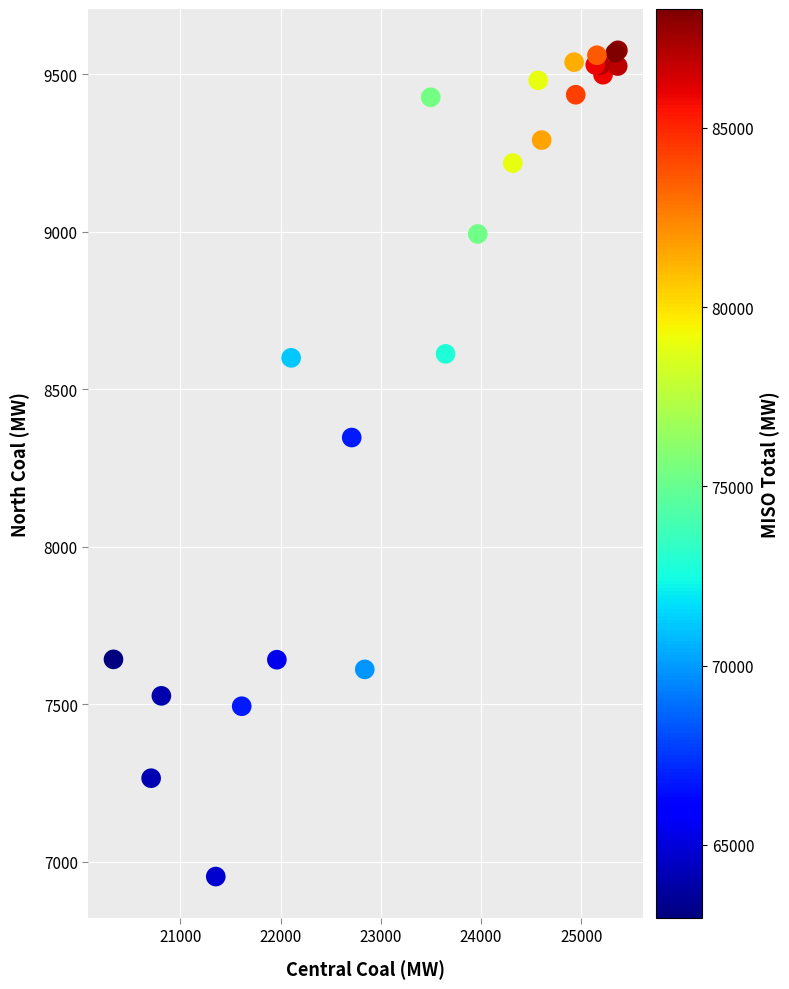

What Y value in the scatter plot is closest to 8264?

8346.4